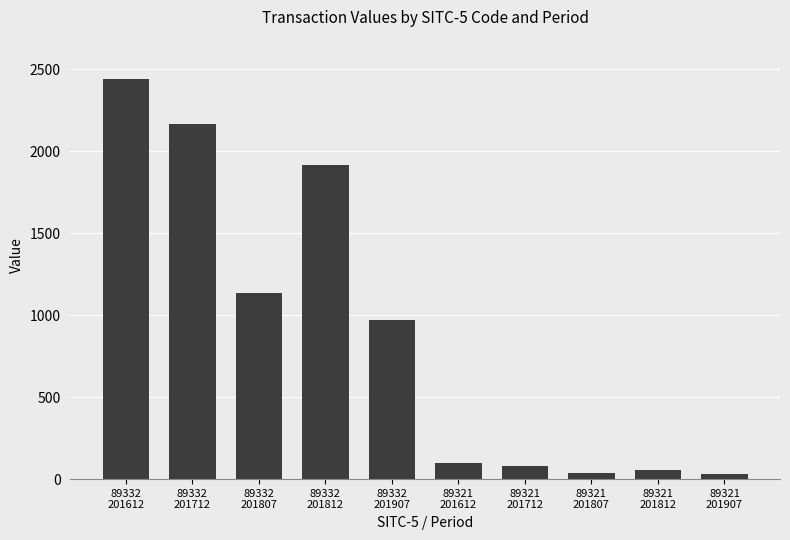

Are the bars grouped side by side (vs. stacked)?

No